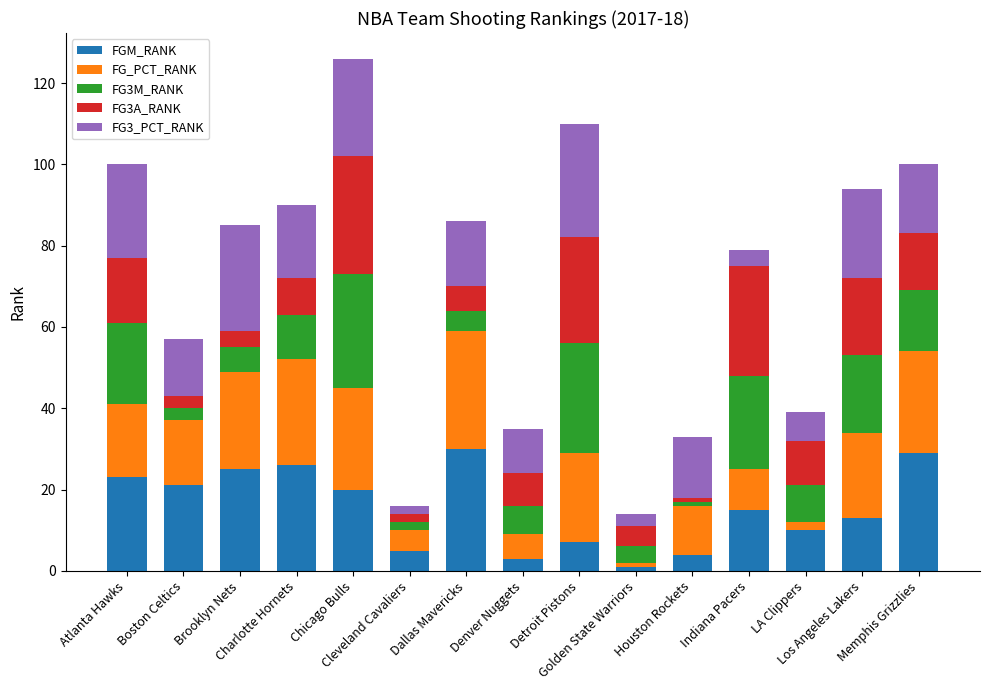

Does the chart contain stacked bars?

Yes